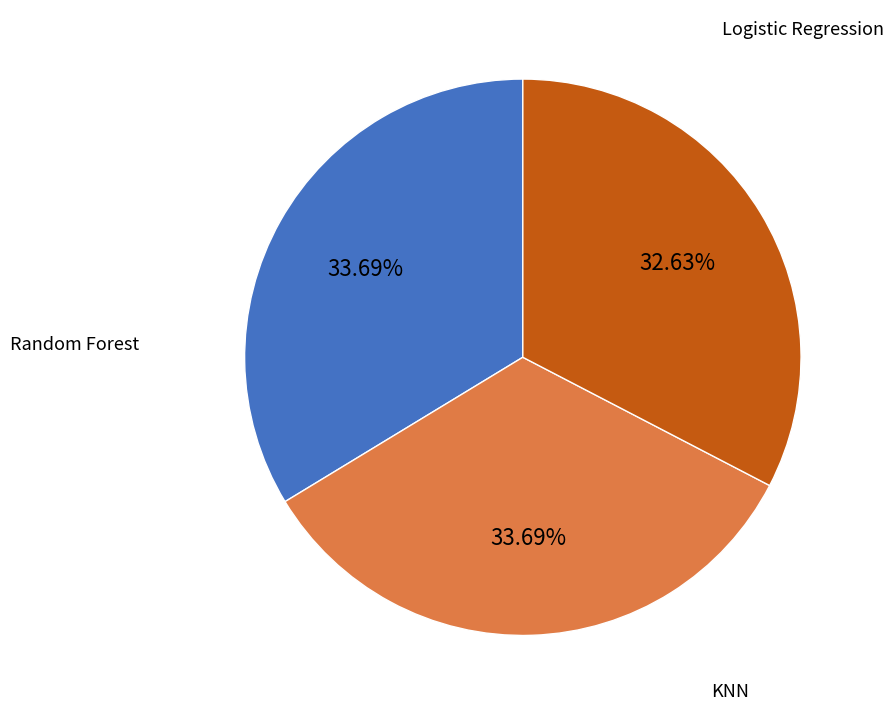

To the nearest percent, what is the average slice percentage?

33%